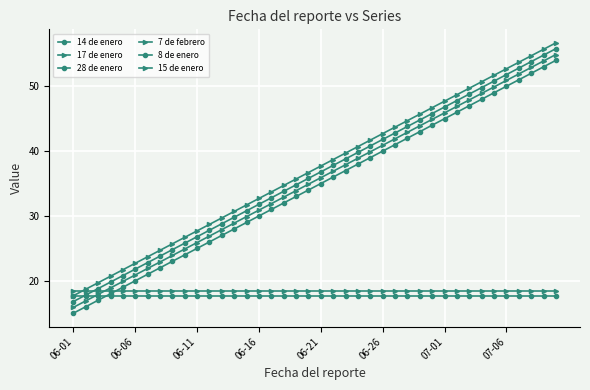

True or false: 14 de enero and 17 de enero cross at least once.

False